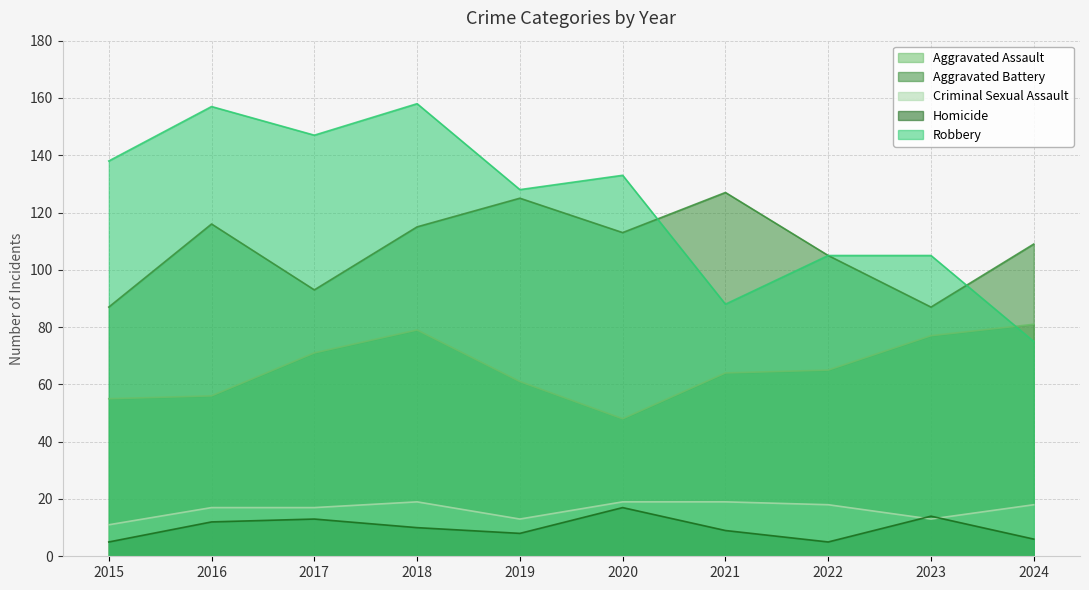

What is the value of the Aggravated Battery point at the 7th from the left?

127